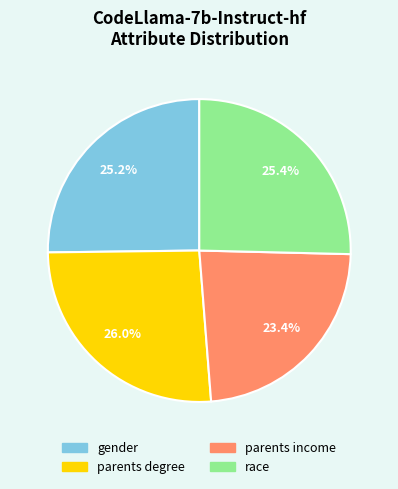

What percentage is the gender slice, to the nearest percent?

25%